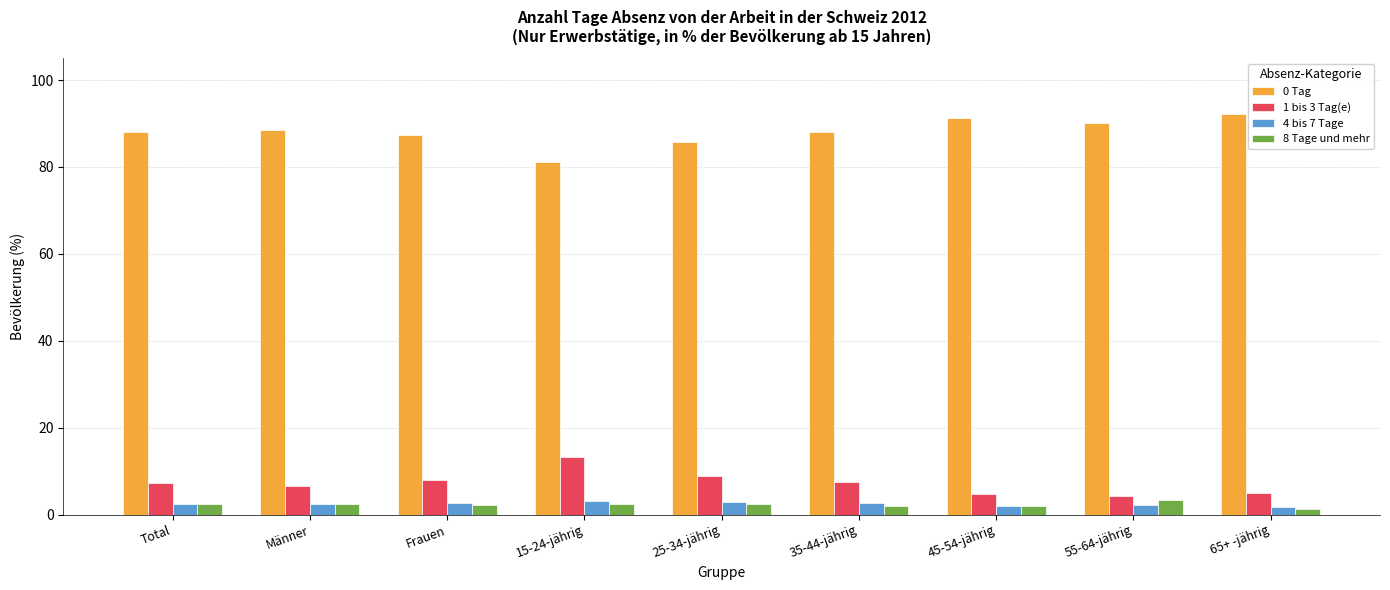

Are the bars horizontal?

No